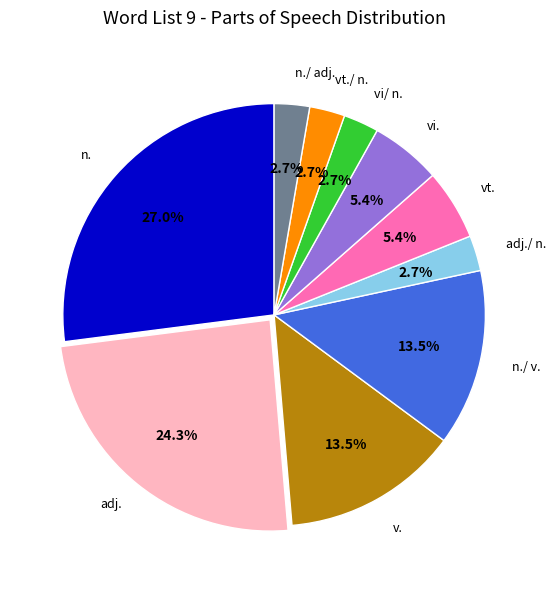

Combined, what portion of the pie is v. and n./ adj.?

16.2%